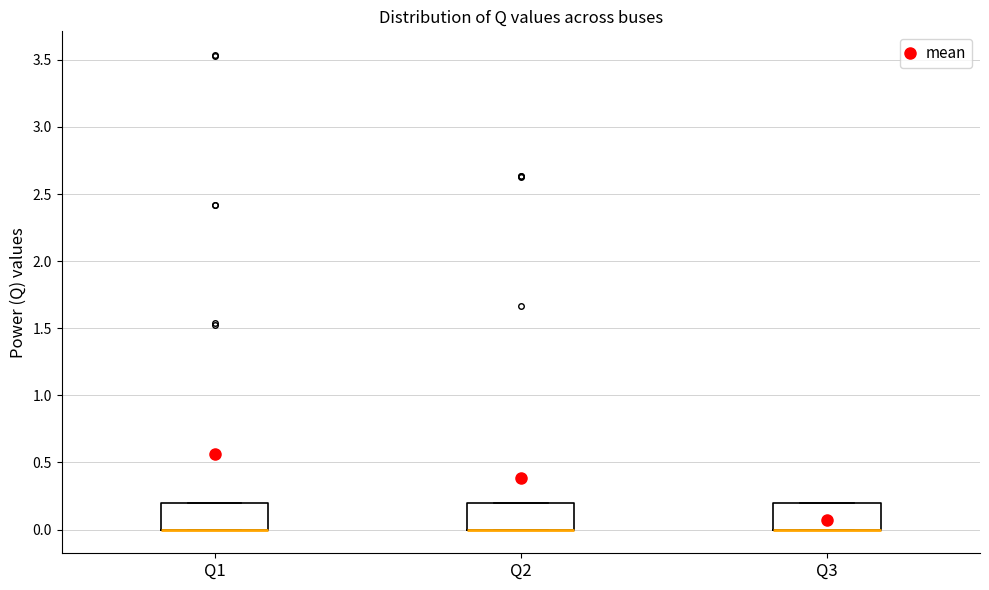

Where is the upper edge of the box for Q3 on the y-axis? The values are not printed on the chart, so give them approximately, as read against the axis.

0.2